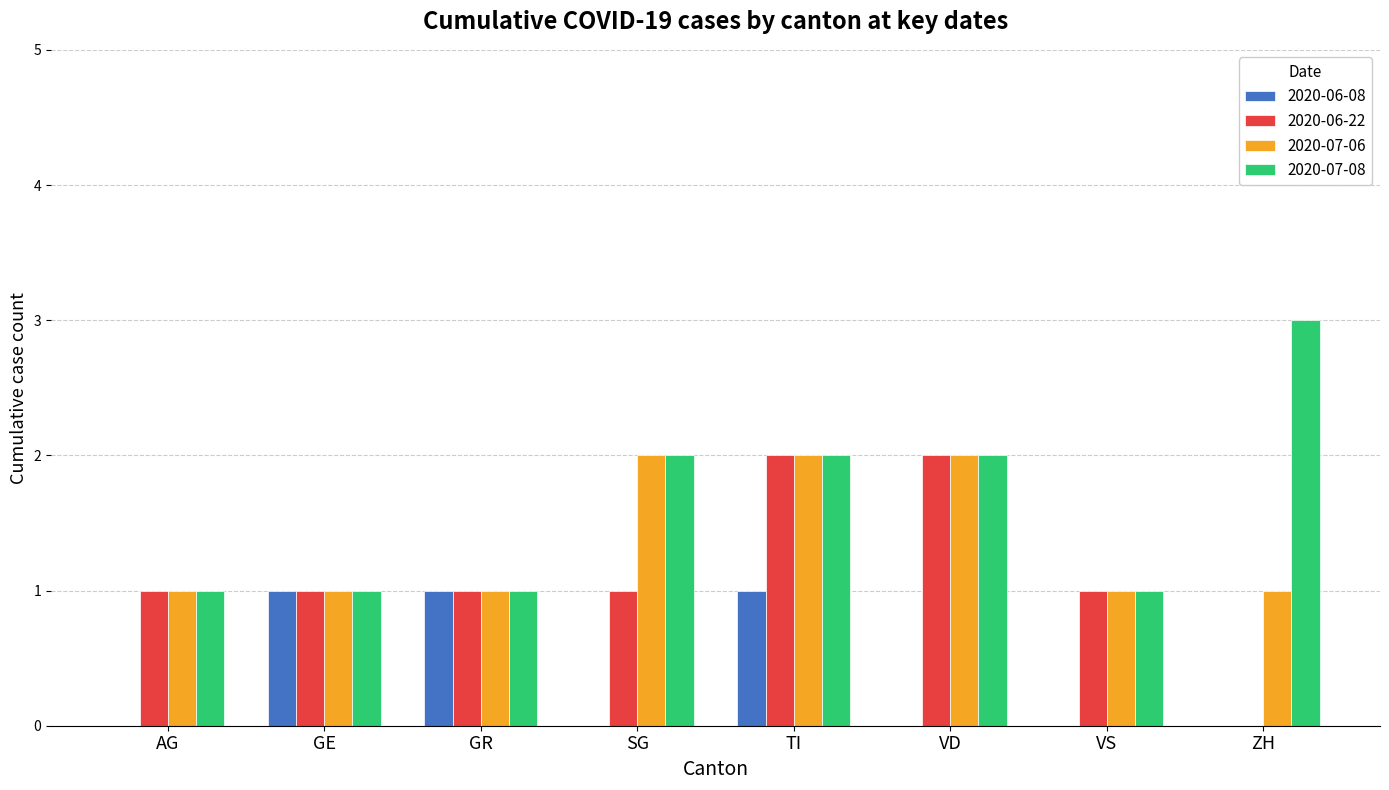

How many groups of bars are there?

8